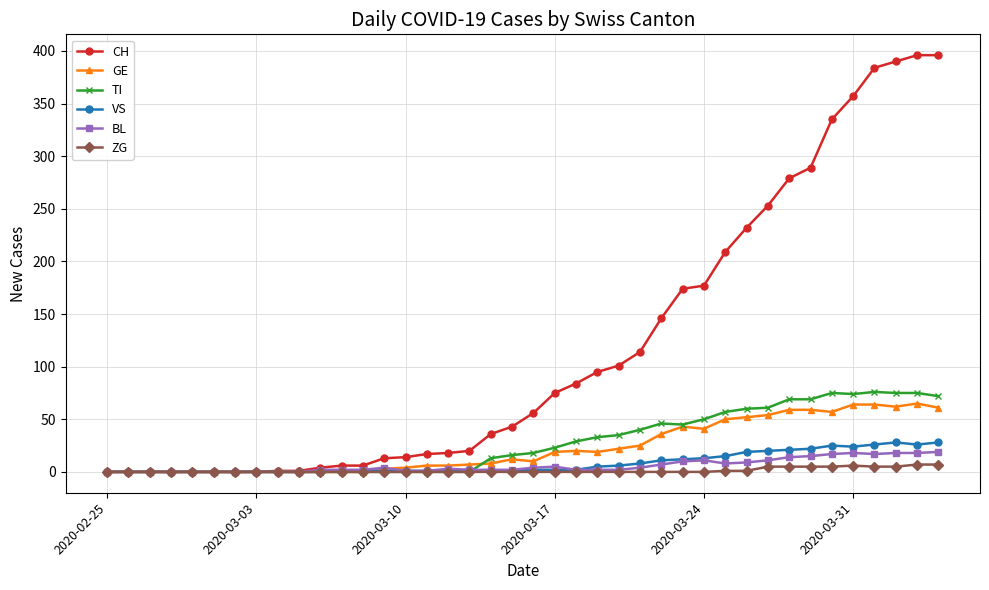

What is the difference between the second highest and minimum values in the TI series?

75